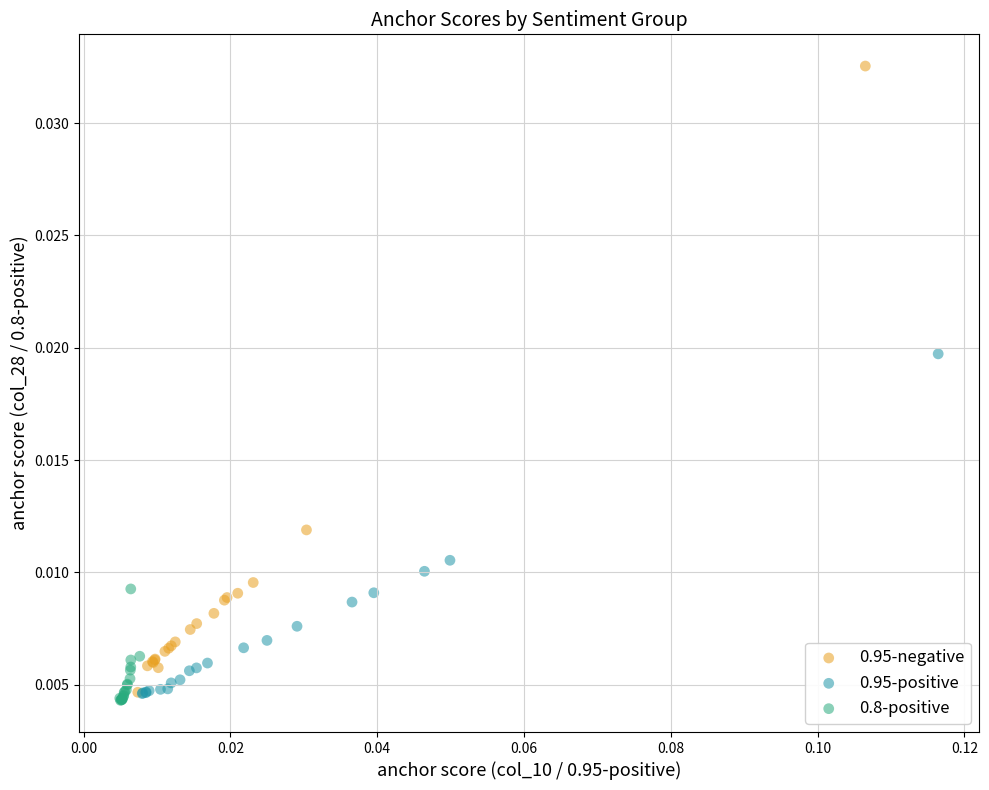

What are all the series names shown in the legend?

0.95-negative, 0.95-positive, 0.8-positive